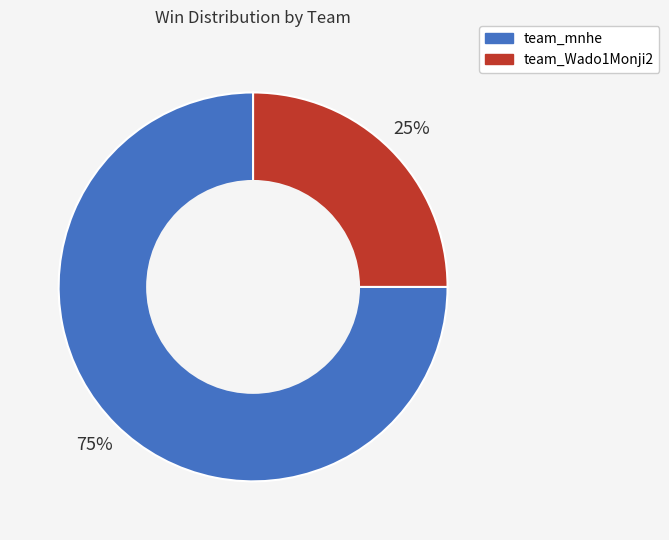

The team_mnhe slice represents 63% of the pie. True or false?

False